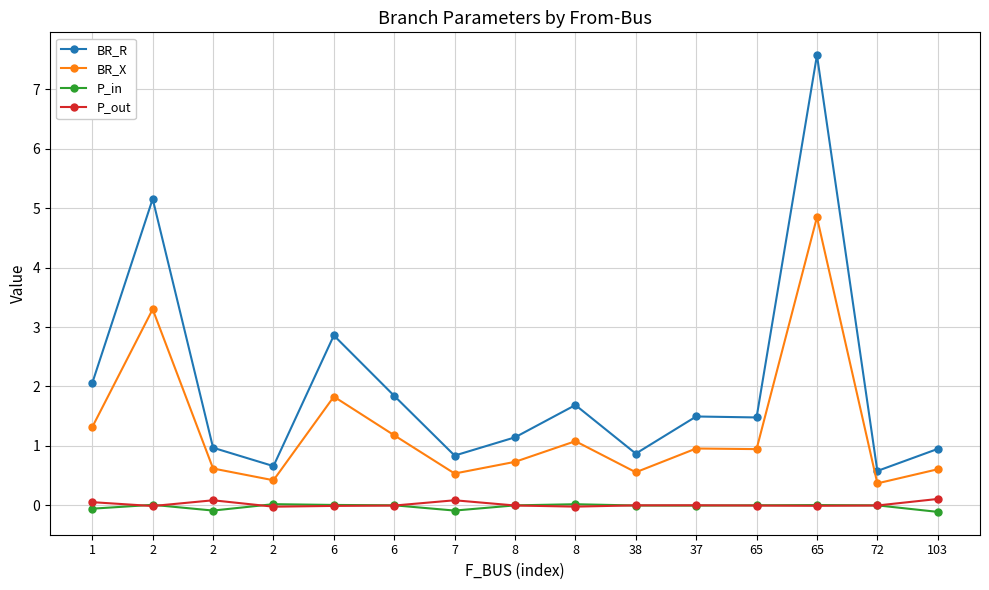

True or false: P_in and BR_X intersect in this chart.

False